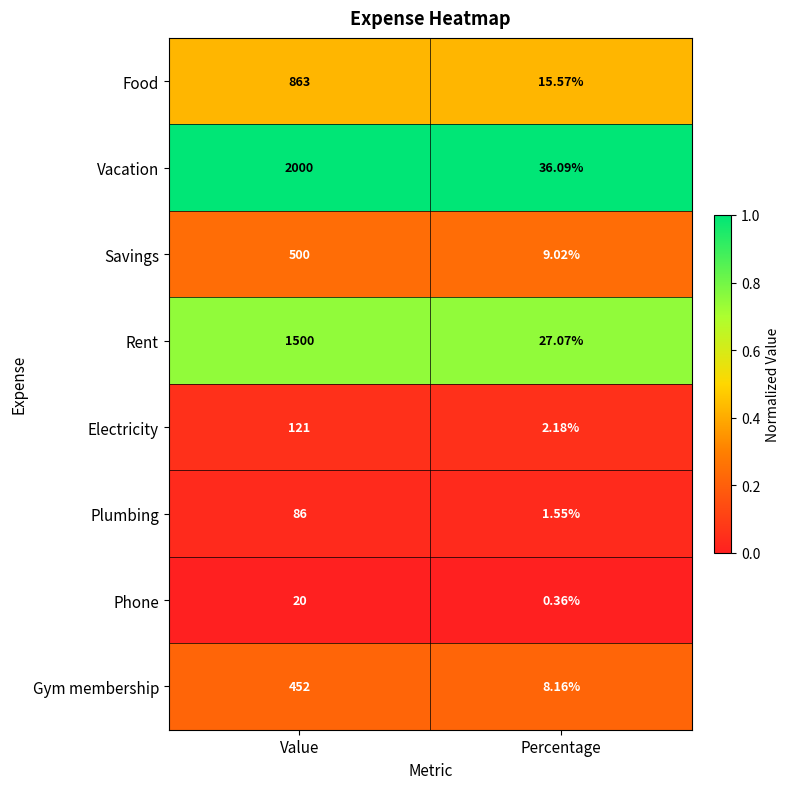

Which series has the largest range (max minus min)?

Vacation